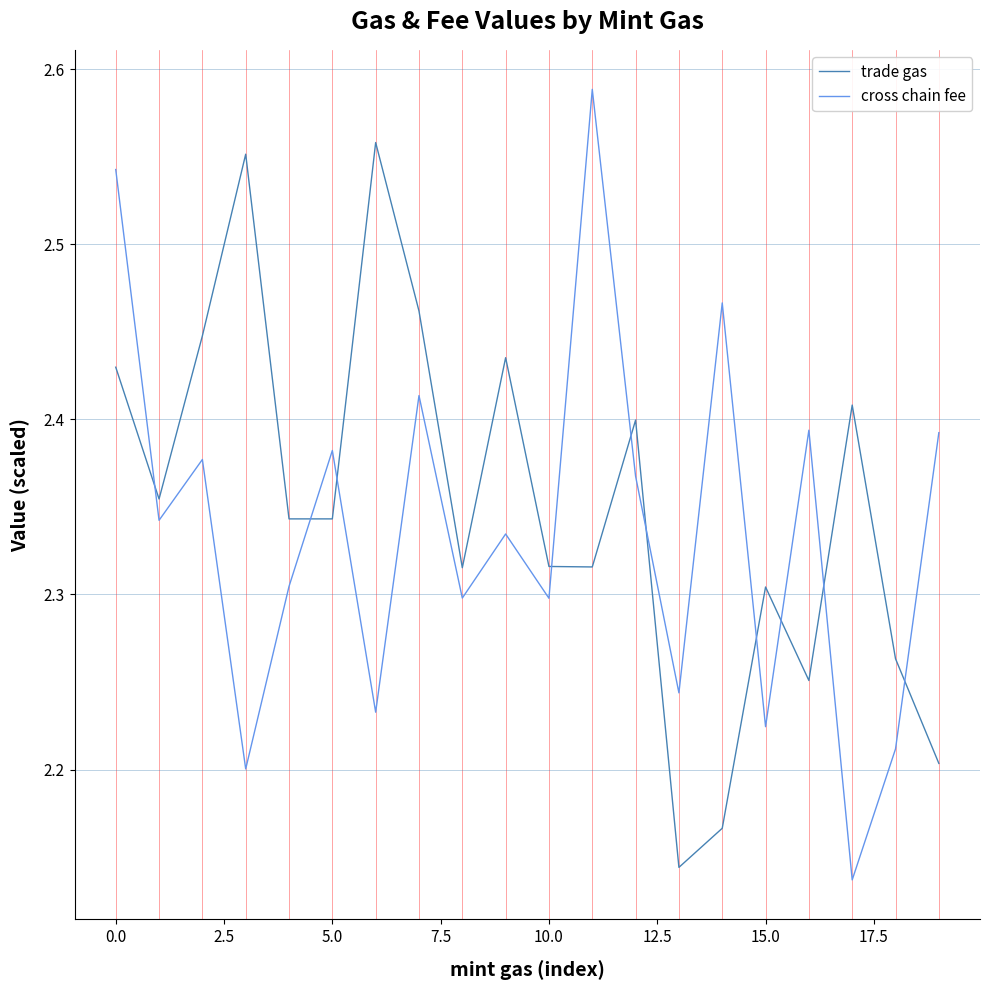

After their last crossing, which series has the higher values: cross chain fee or trade gas?

cross chain fee